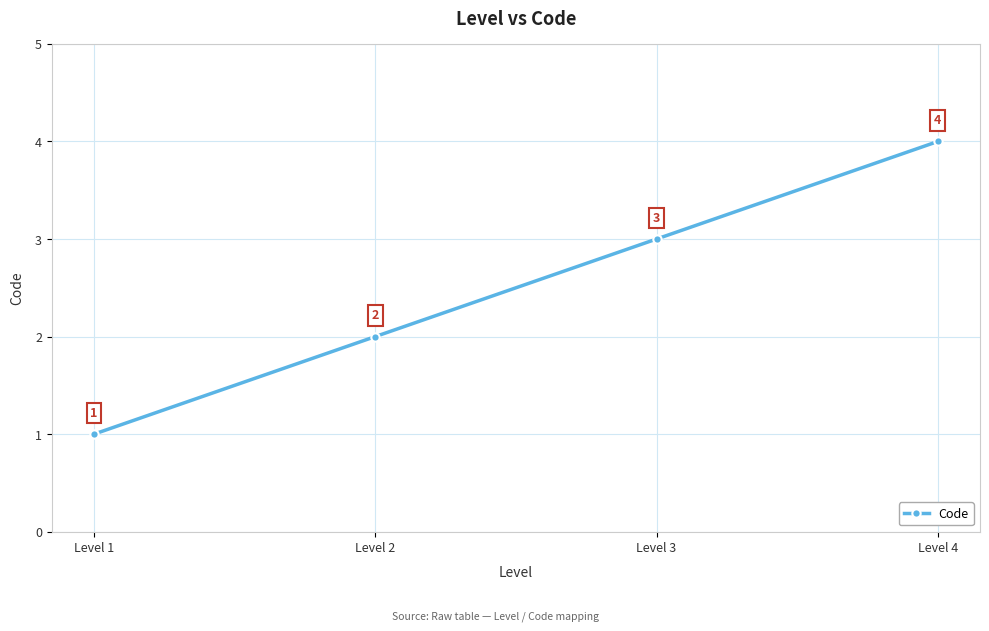

True or false: the data has more than 0 interior local peaks.

False